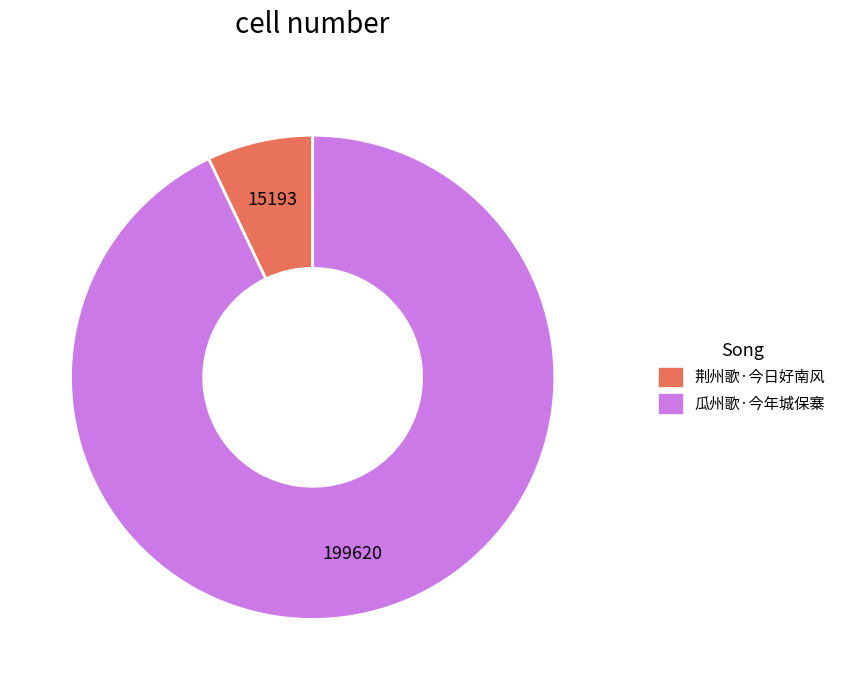

True or false: 荆州歌·今日好南风 accounts for 7% of the total.

True